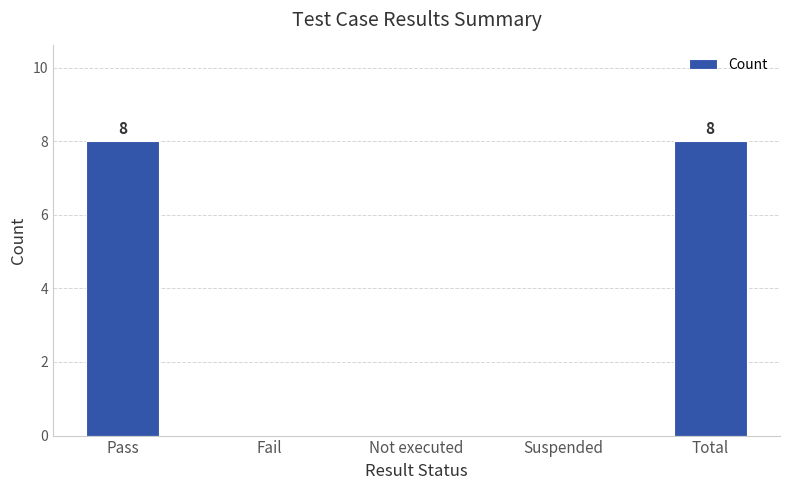

What is the maximum value shown in the chart?

8